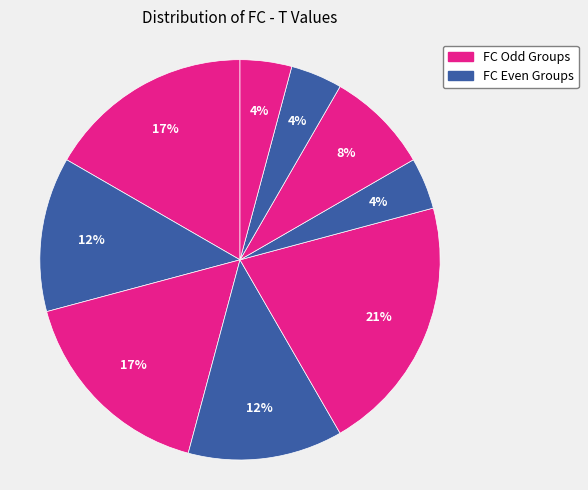

To the nearest percent, what is the difference between the largest and smallest slice percentages?

17%